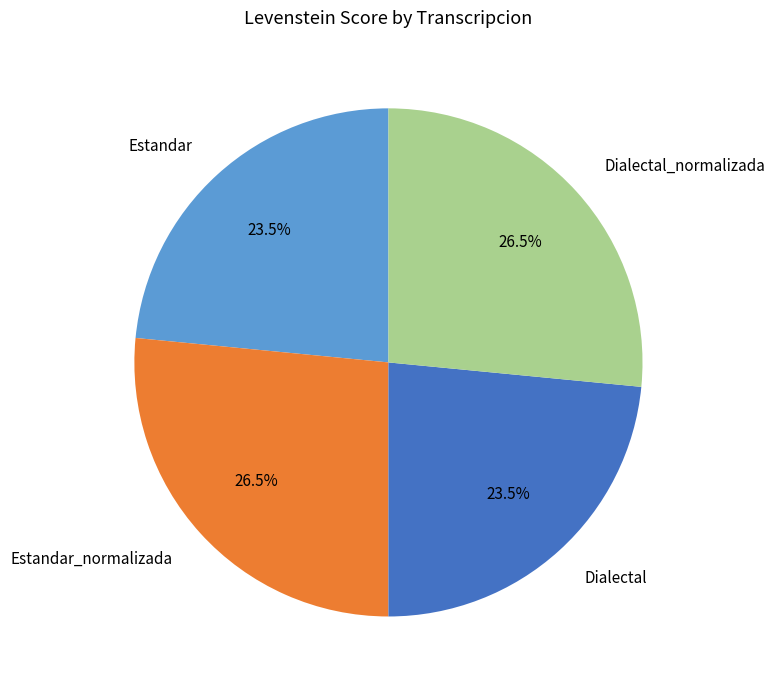

How much of the chart is everything except Dialectal?

76.5%